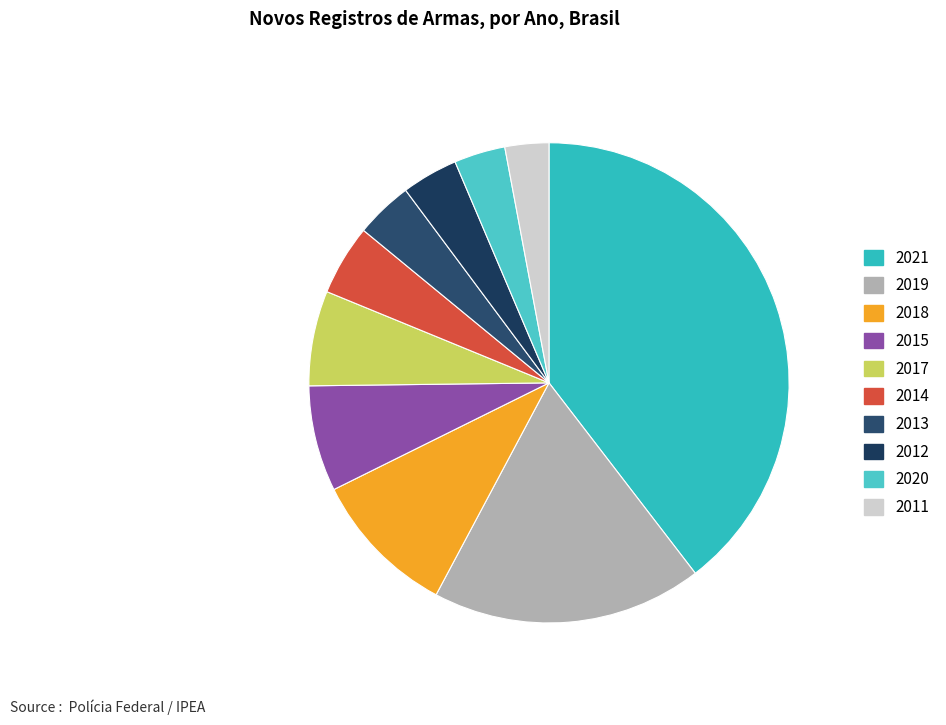

Is it true that 2013 is 4% of the pie?

True